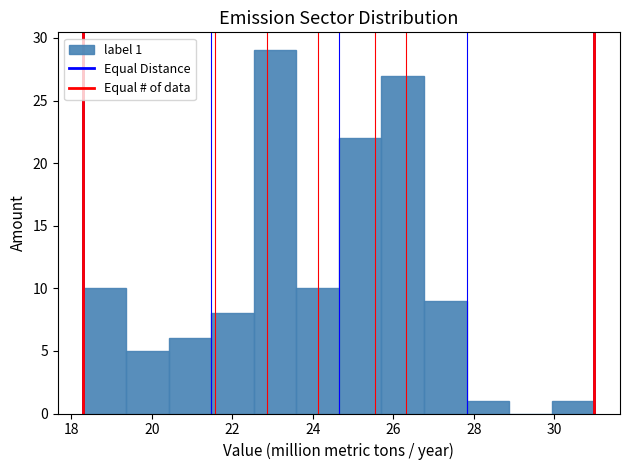

Over which range of the x-axis is the bar tallest?

22.6 to 23.6